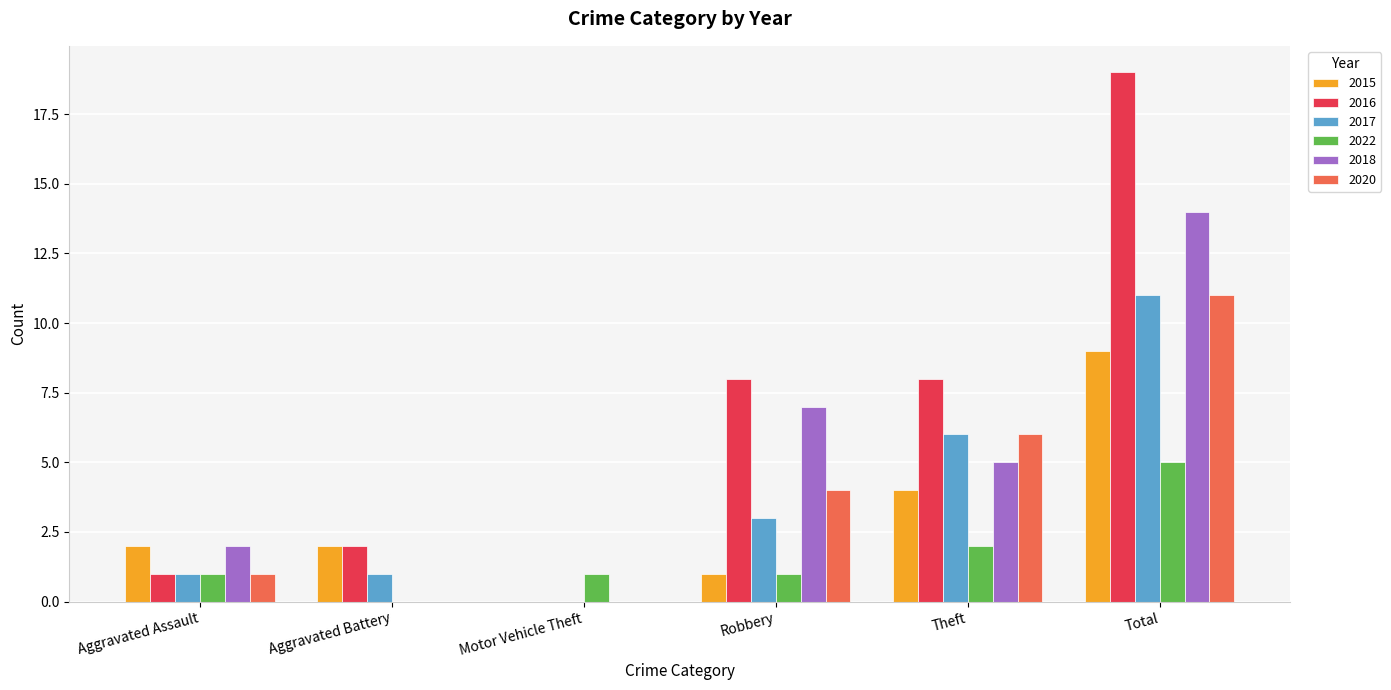

Is it true that 2015 equals 1 at Theft?

False